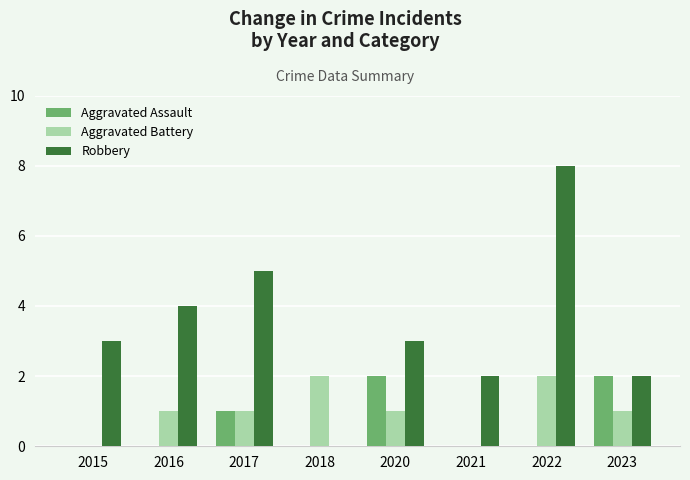

Are the bars grouped side by side (vs. stacked)?

Yes